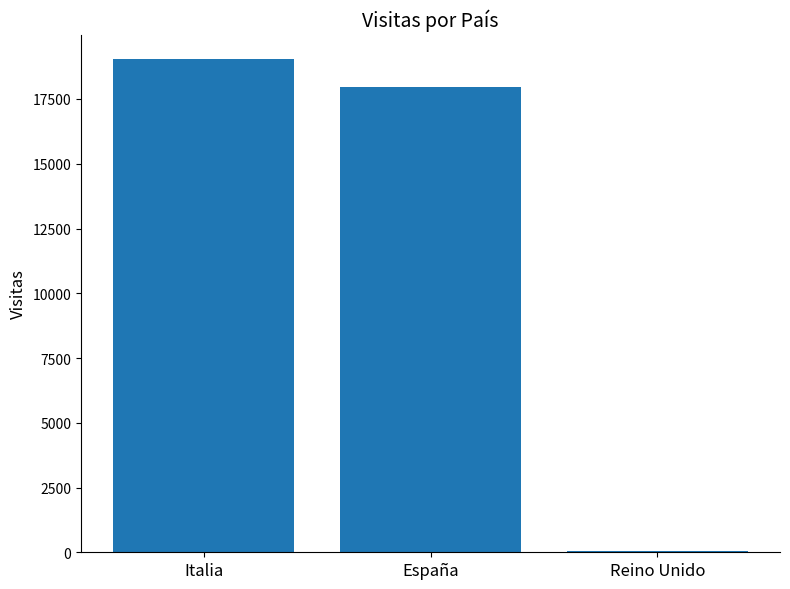

List the labels in order of value, largest first.

Italia, España, Reino Unido